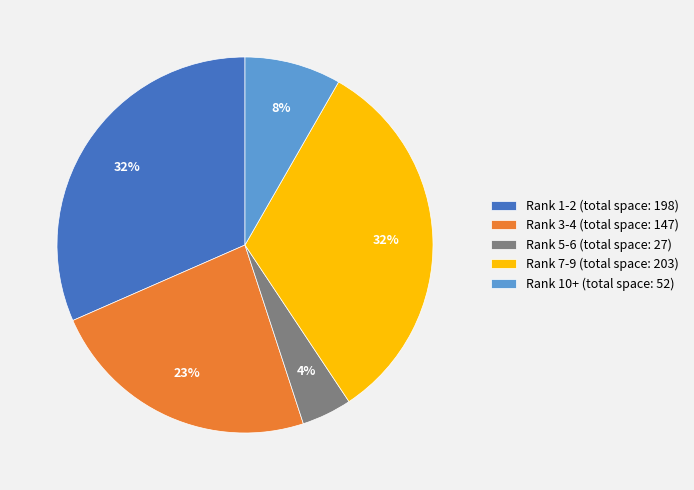

To the nearest percent, what is the average slice percentage?

20%